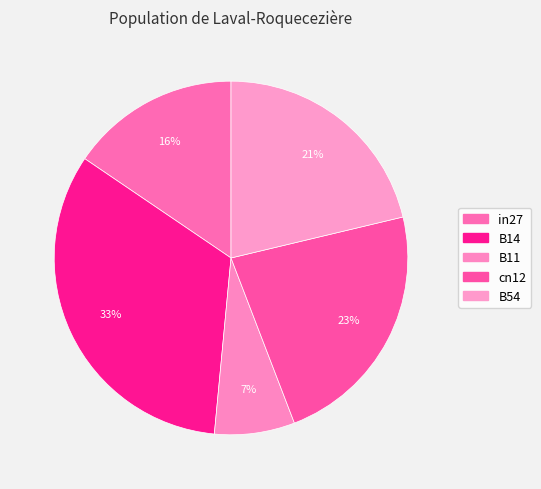

True or false: B11 accounts for 1% of the total.

False